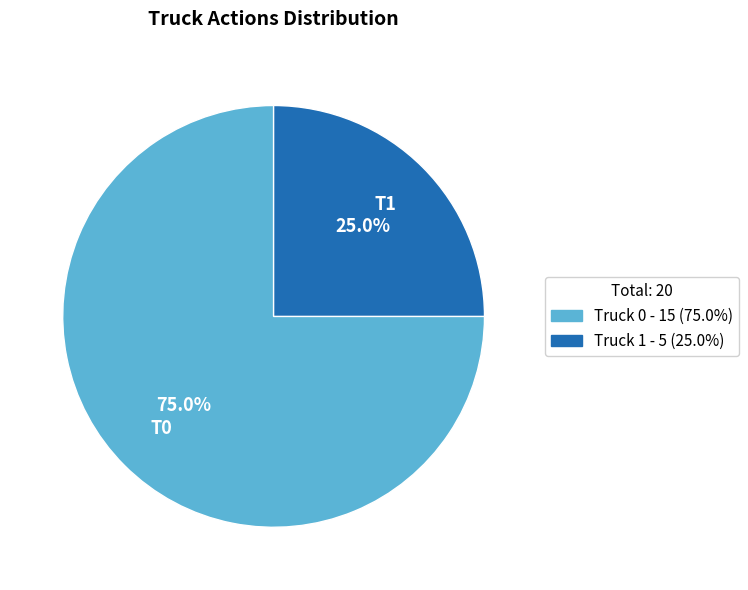

Count the number of slices in the pie.

2